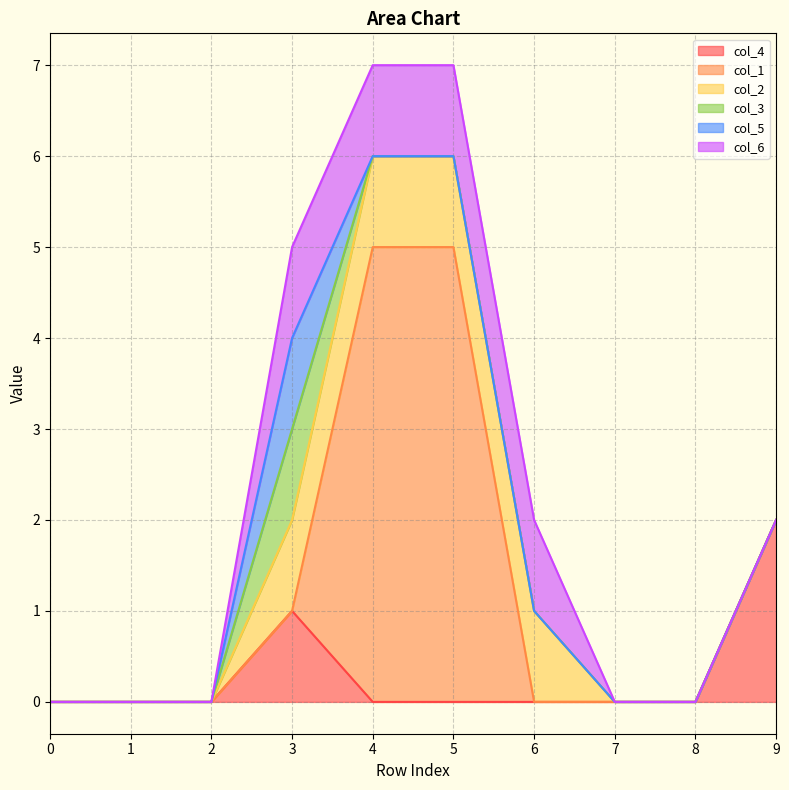

Rank the series at 0 from highest to lowest value.

col_4, col_1, col_2, col_3, col_5, col_6